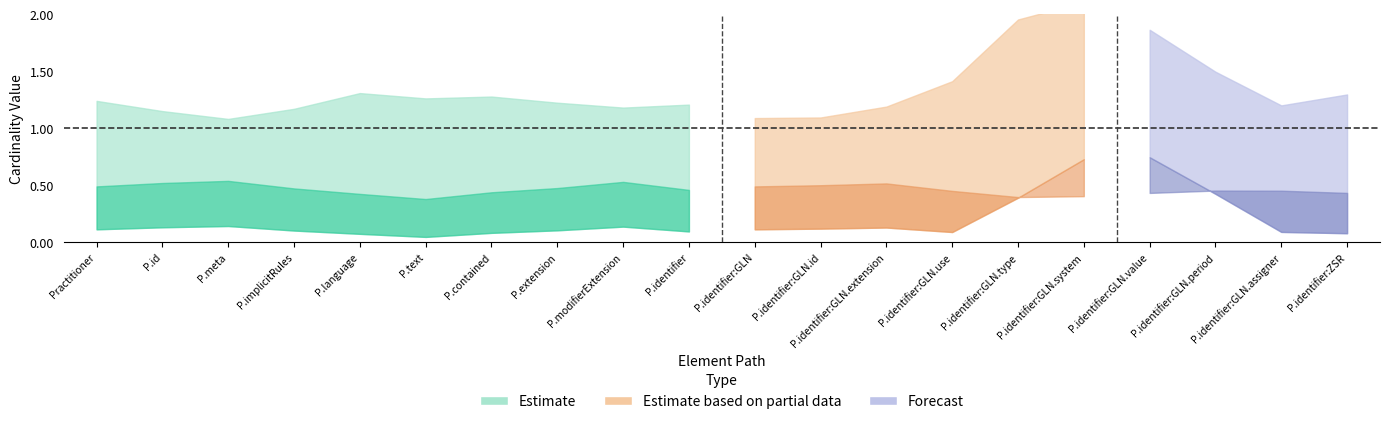

True or false: Estimate based on partial data and Estimate intersect in this chart.

False